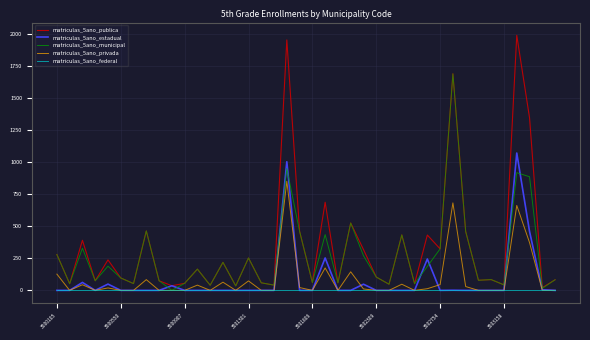

Which series has the widest spread of values?

matriculas_5ano_publica